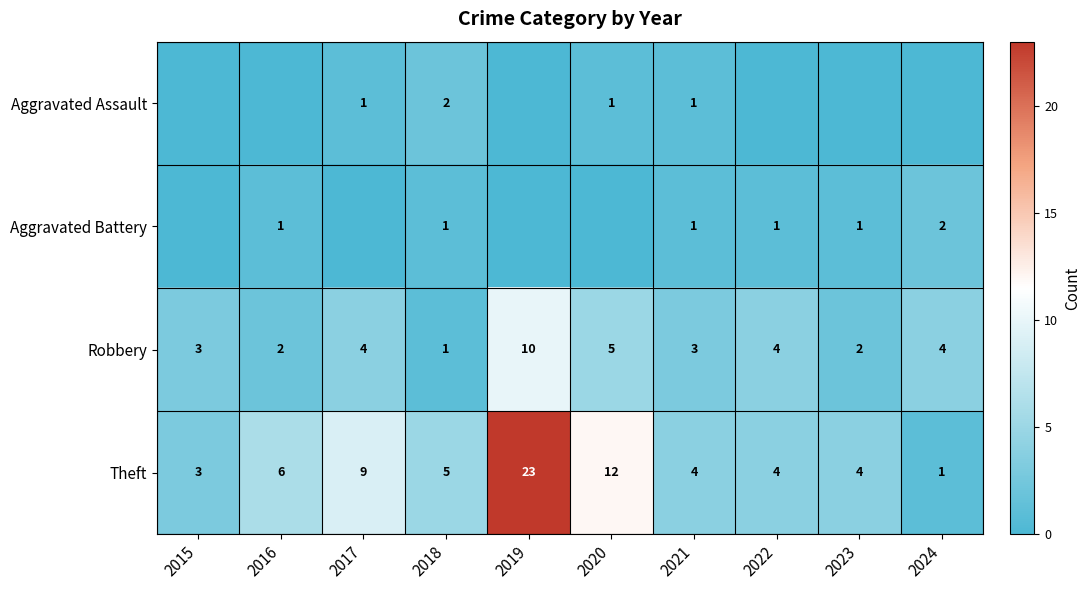

What is the maximum value for Theft?

23